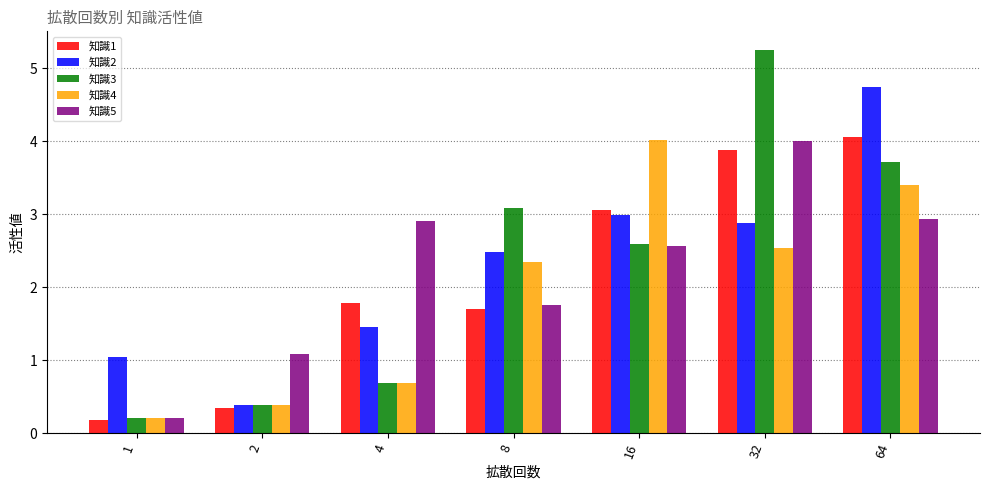

Is the value of 知識1 at 16 greater than the value of 知識5 at 4?

Yes